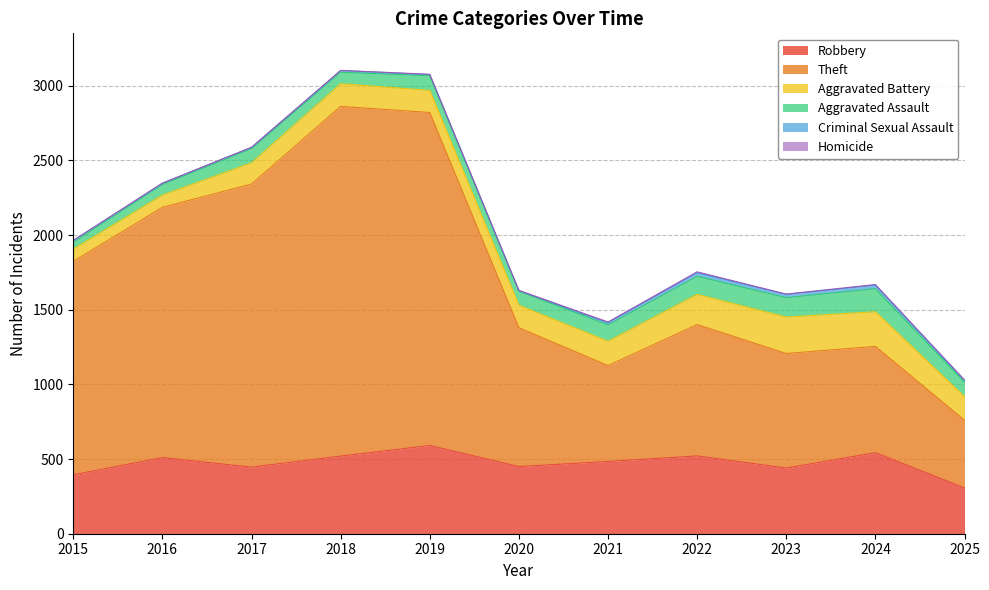

What is the minimum value for Aggravated Battery?

82